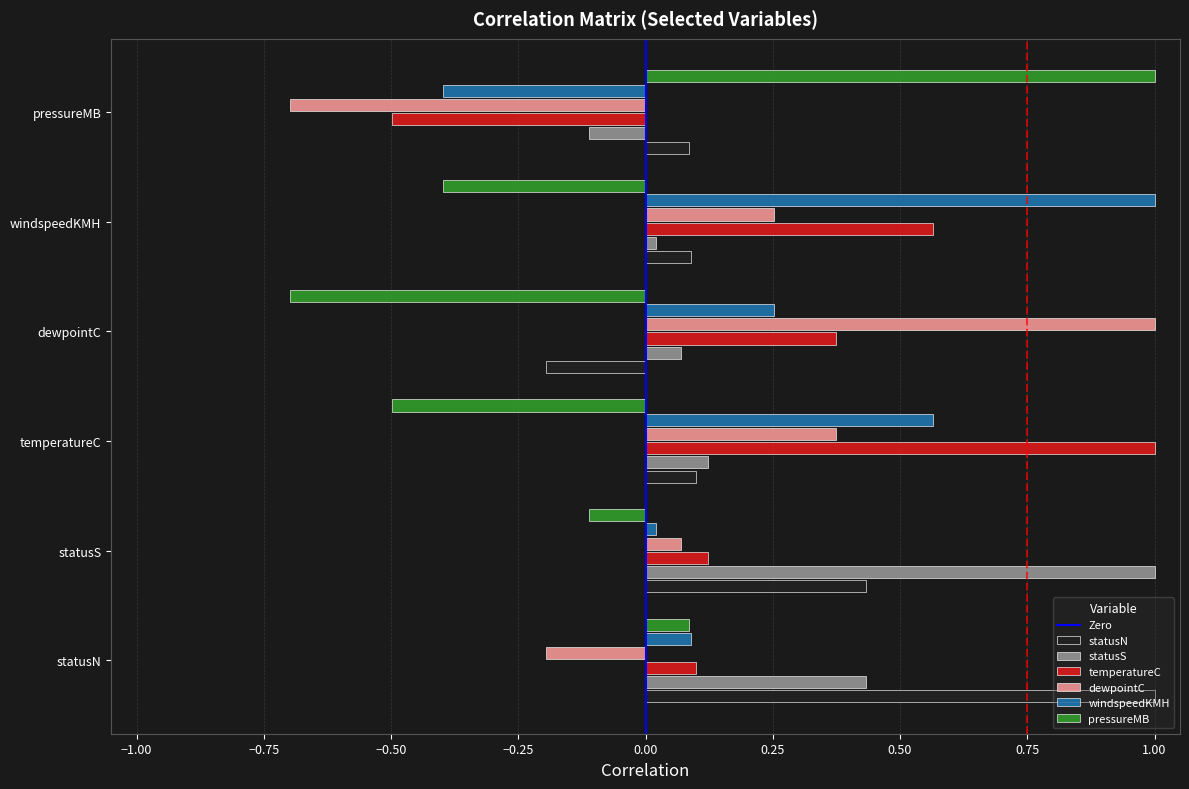

What is the difference between the maximum and minimum values in the temperatureC series?

1.5